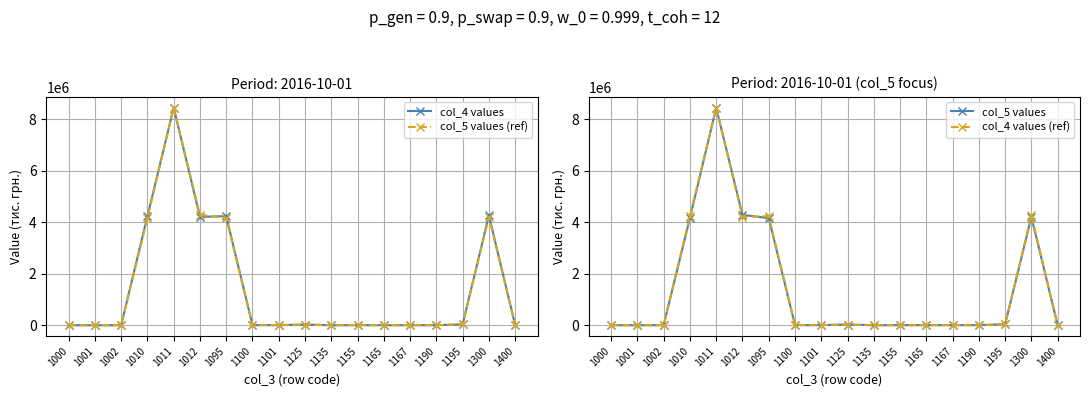

The col_4 values series shows 4202859 at 1012. True or false?

True